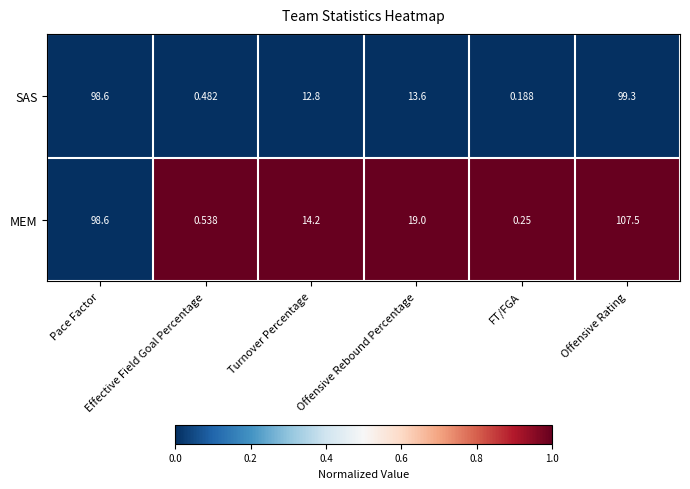

Which series has the largest range (max minus min)?

MEM